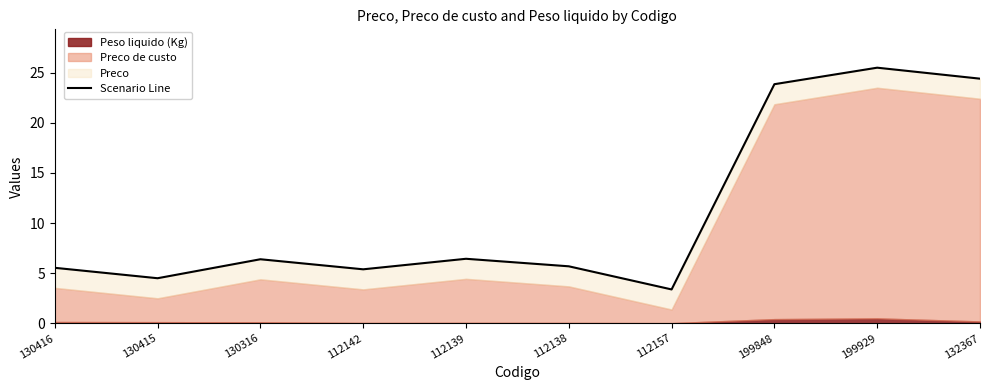

What is the maximum value shown in the chart?

25.5